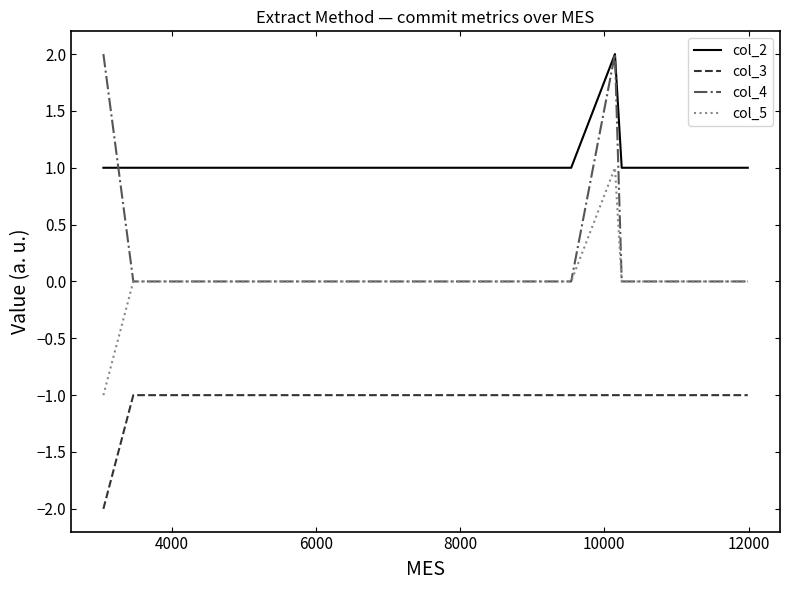

True or false: col_5 and col_2 cross at least once.

False